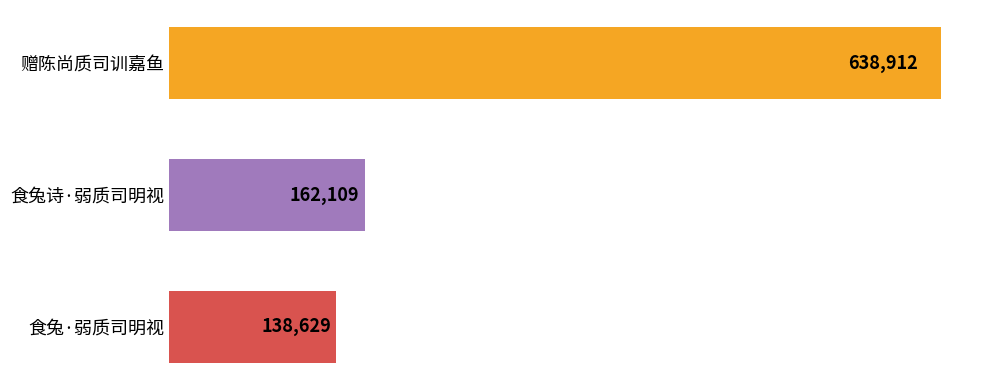

What is the maximum value shown in the chart?

638912